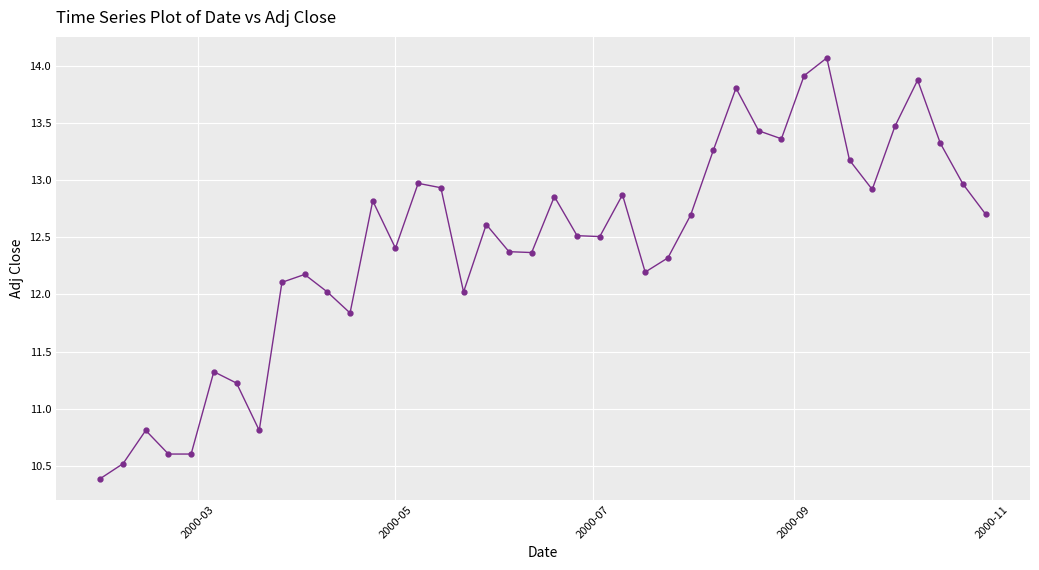

True or false: the data has more than 2 interior local peaks.

True